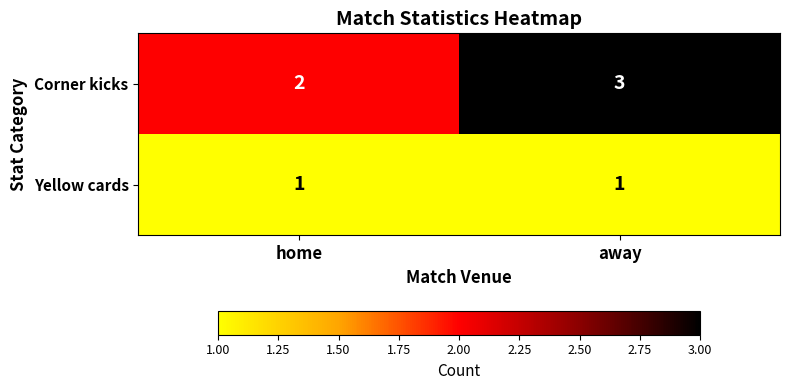

Read the Corner kicks value at away.

3